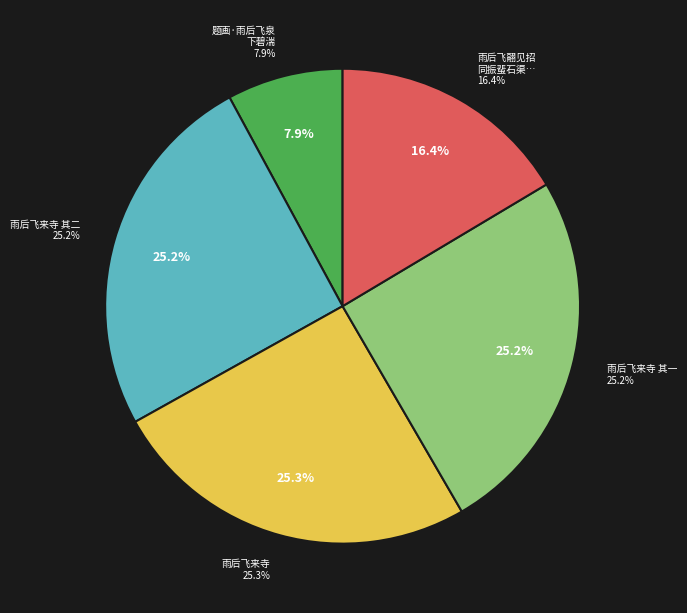

To the nearest percent, what percentage of the pie is 雨后飞来寺?

25%